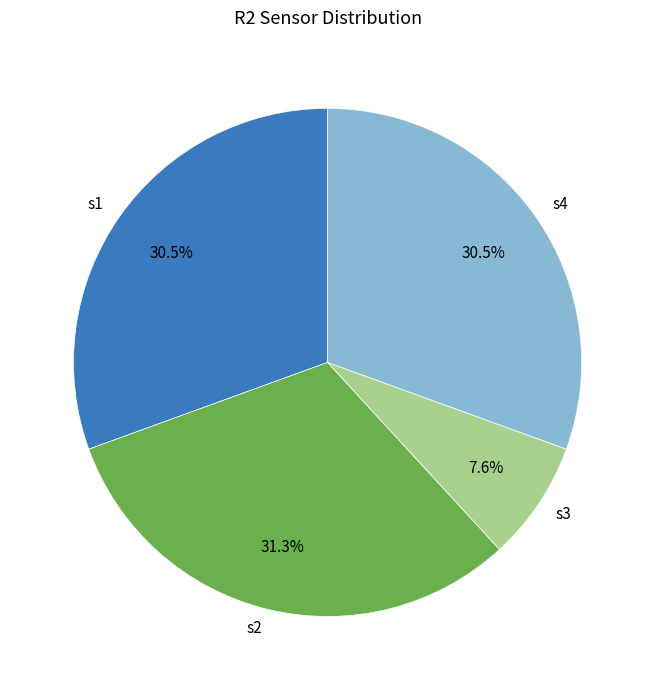

What portion of the pie excludes s3?

92.4%